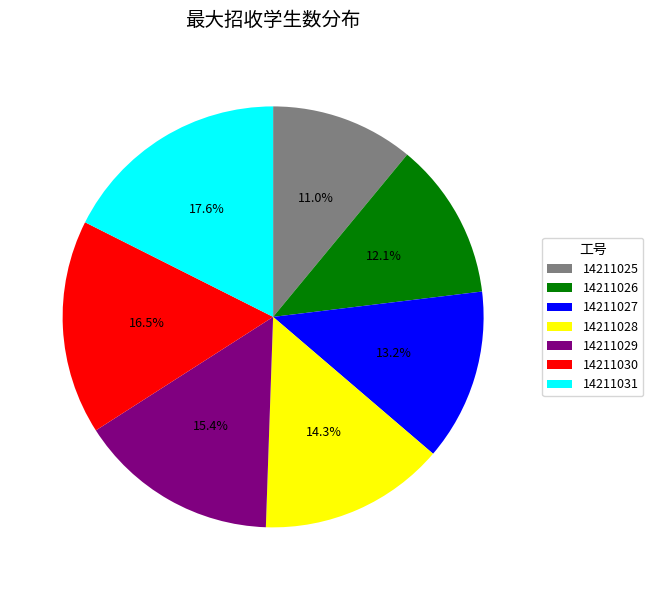

How many segments does this pie chart have?

7